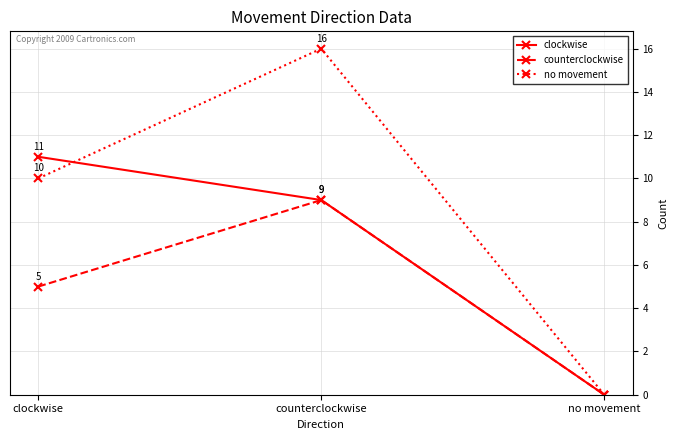

Reading left to right, what are all the values shown in this chart?

clockwise: 11	9	0
counterclockwise: 5	9	0
no movement: 10	16	0